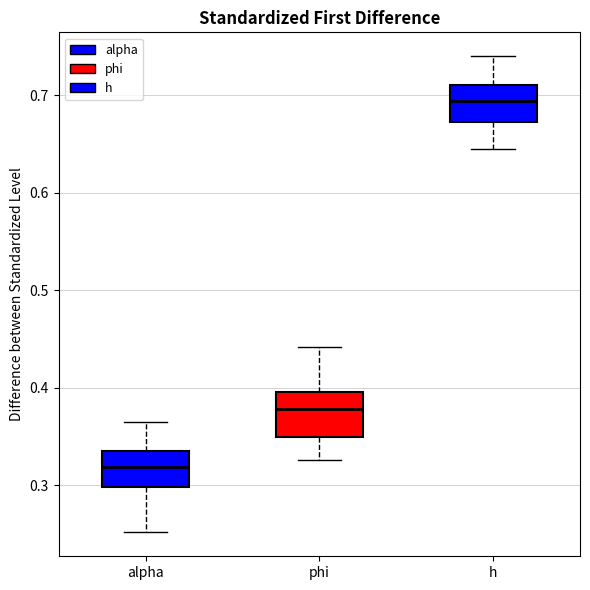

Reading left to right, transcribe this box plot: for each box, give where its median line is, the range the box spans, and where its two whiskers end, as read against the y-axis. The values are not printed on the chart, so give them approximately, as read against the axis.

alpha: median 0.32, box 0.30 to 0.33, whiskers 0.25 to 0.37
phi: median 0.38, box 0.35 to 0.40, whiskers 0.33 to 0.44
h: median 0.69, box 0.67 to 0.71, whiskers 0.64 to 0.74